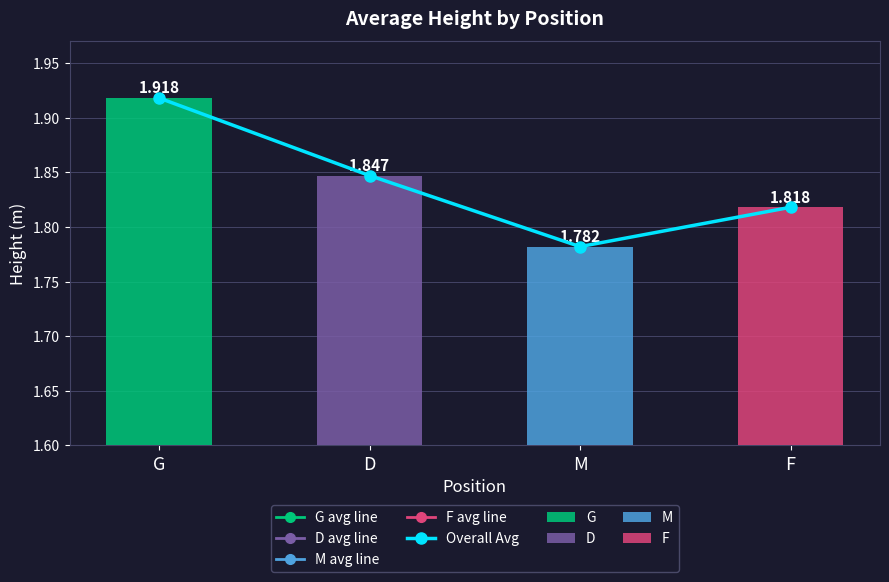

What is the difference between the maximum and second lowest values?

0.1